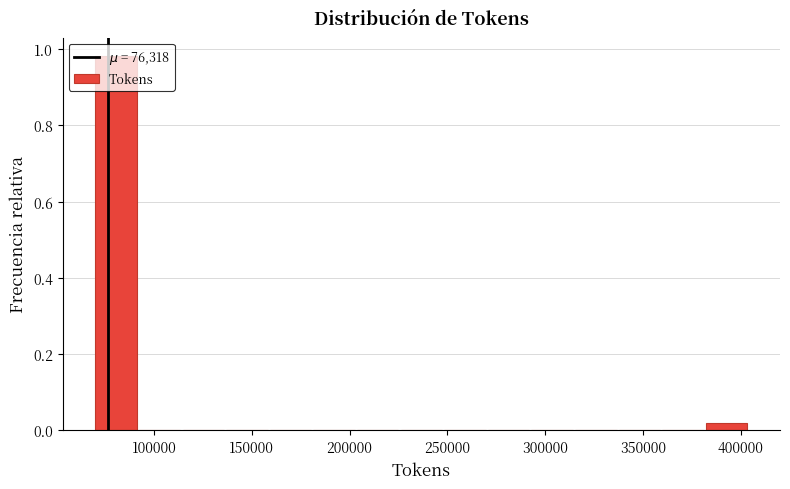

Reading left to right, transcribe this chart: for each bar, give the range it covers on the x-axis and its height. Neither the bar edges nor the heights are printed on the chart, so give them approximately, as read against the axes.

70000 to 90000: 0.98
90000 to 115000: 0
115000 to 135000: 0
135000 to 160000: 0
160000 to 180000: 0
180000 to 205000: 0
205000 to 225000: 0
225000 to 250000: 0
250000 to 270000: 0
270000 to 295000: 0
295000 to 315000: 0
315000 to 340000: 0
340000 to 360000: 0
360000 to 380000: 0
380000 to 405000: under 0.02